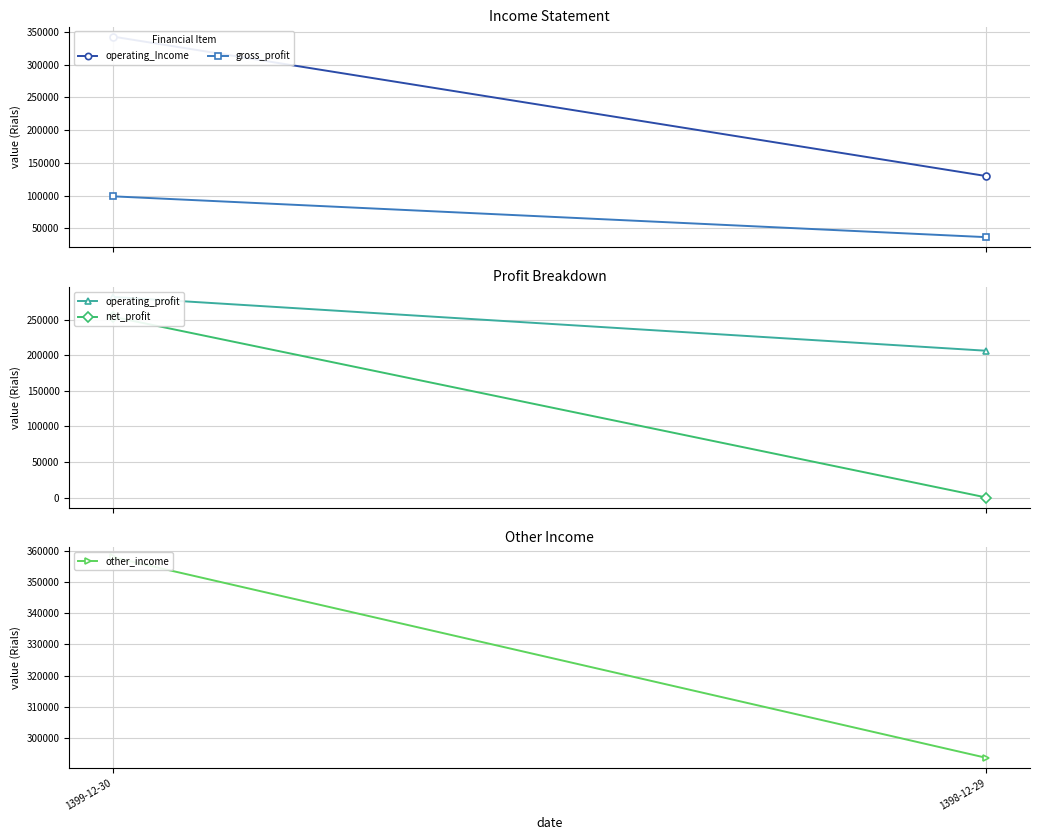

How many lines are shown in the chart?

5